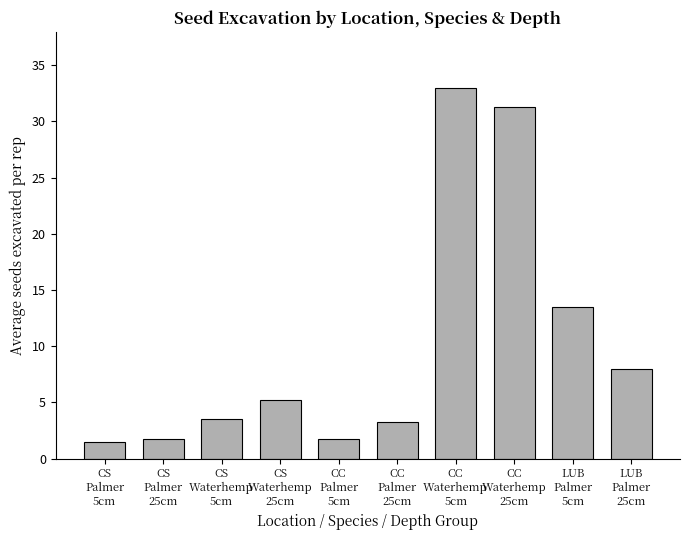

What is the minimum value shown in the chart?

1.5